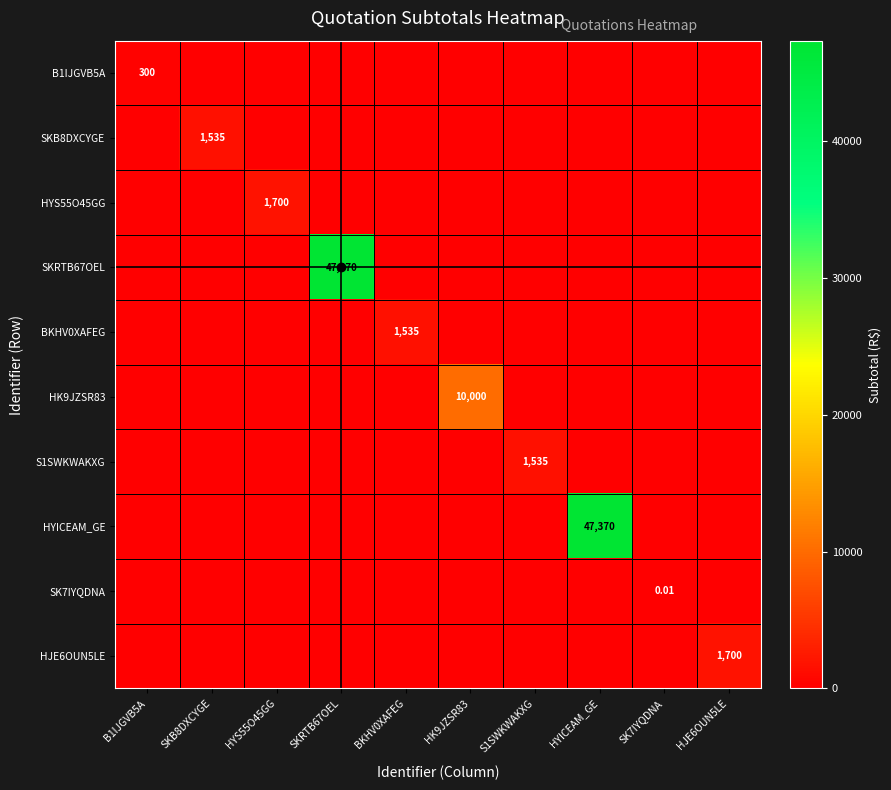

What is the greatest value displayed?

47370.0